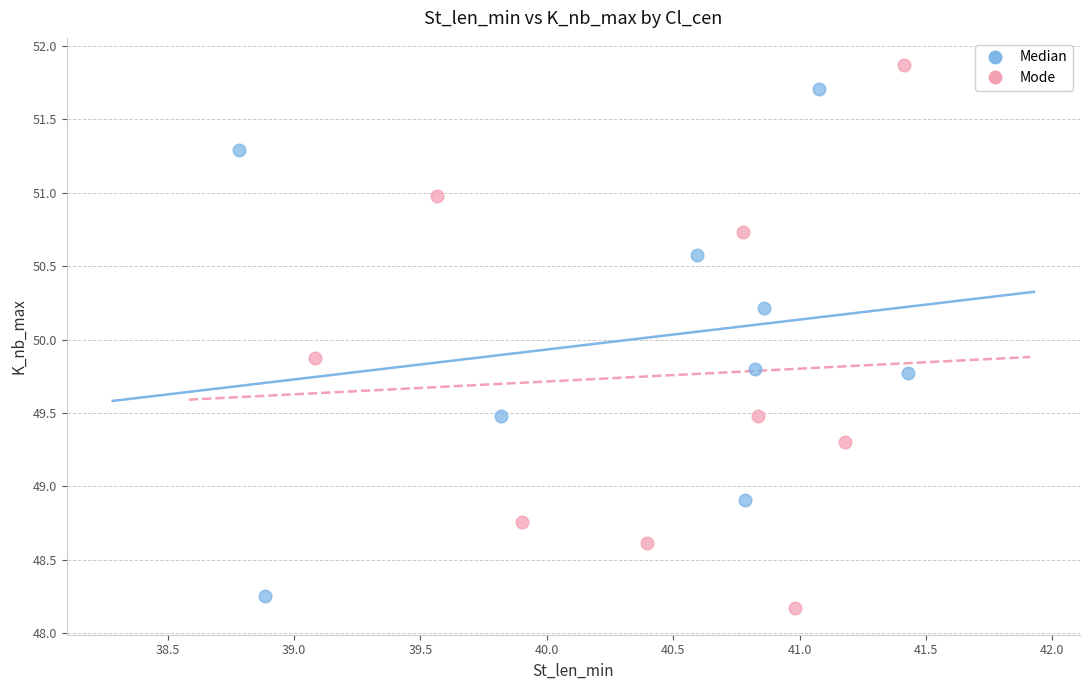

Which series has the largest Y range (max minus min)?

Mode